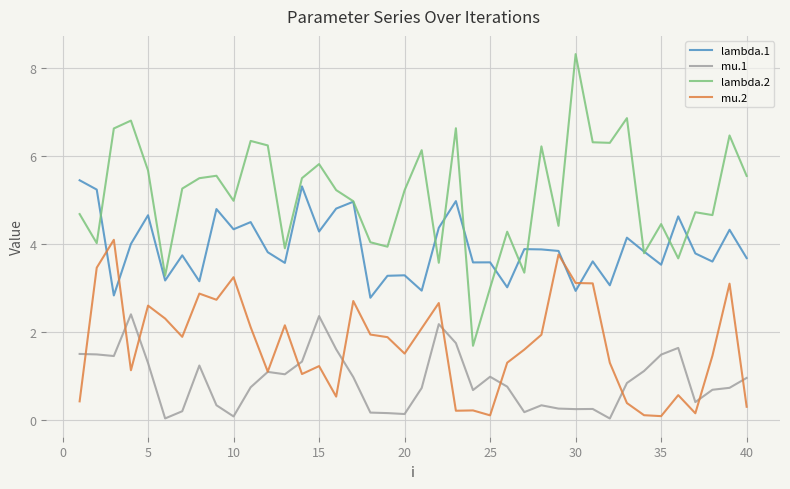

What are all the series names shown in the legend?

lambda.1, mu.1, lambda.2, mu.2